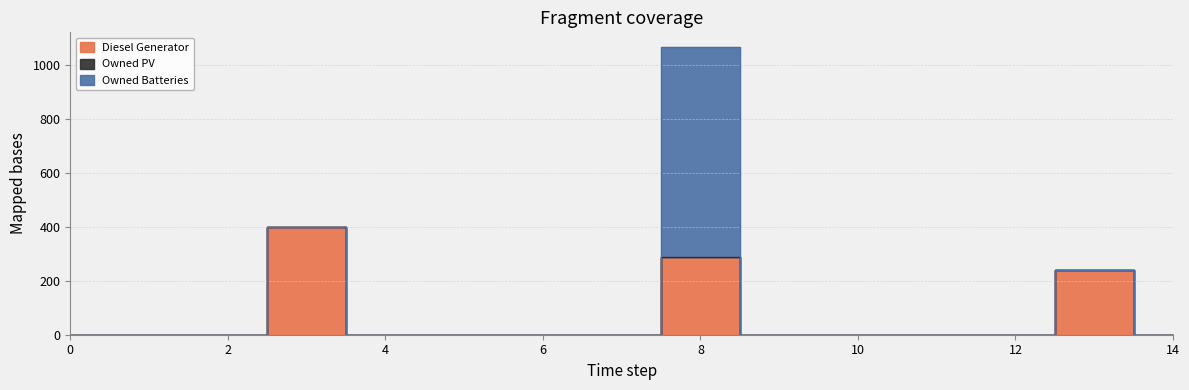

True or false: Owned PV and Owned Batteries intersect in this chart.

False